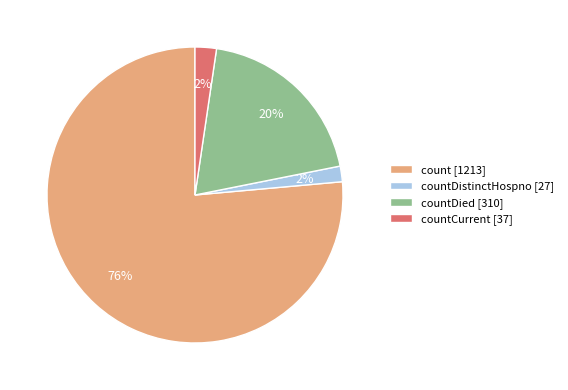

Which slice represents more than half of the pie?

count [1213]